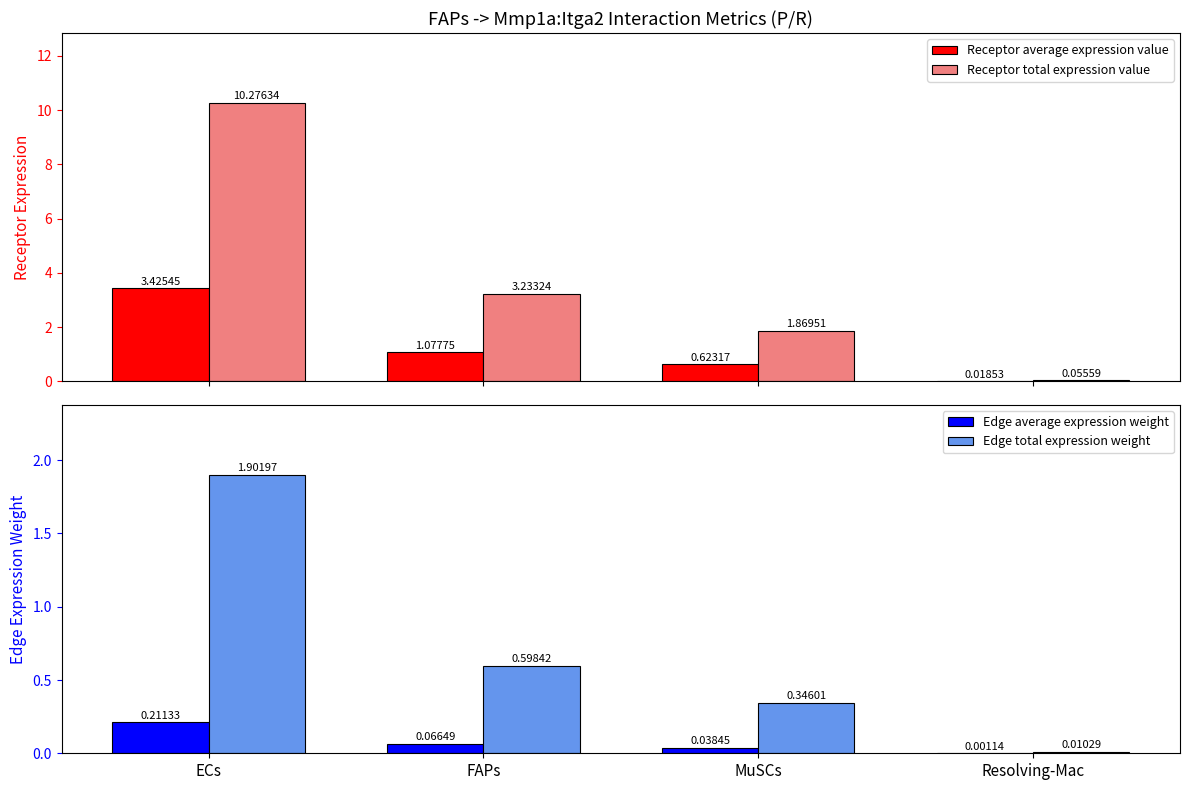

Which series has the largest range (max minus min)?

Receptor total expression value